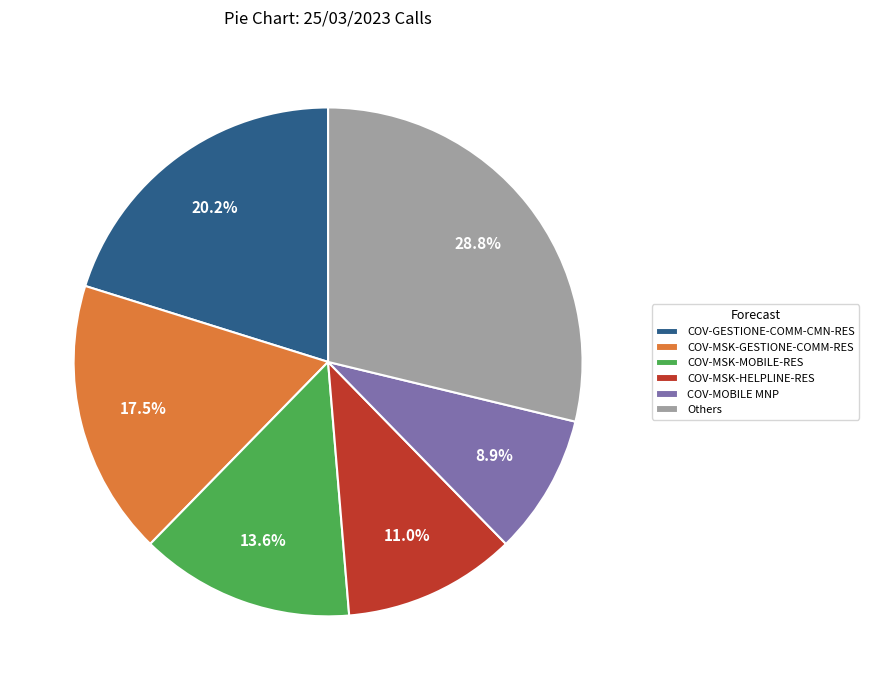

Does any single category account for the majority?

No